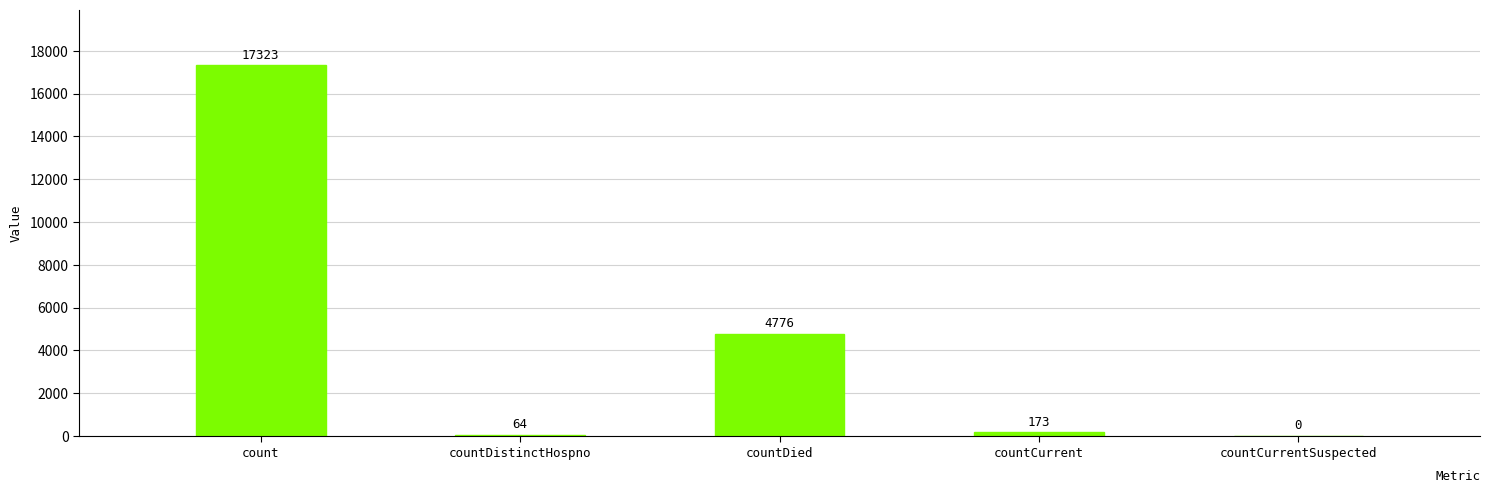

What is the change in value from countCurrent to countCurrentSuspected?

-173